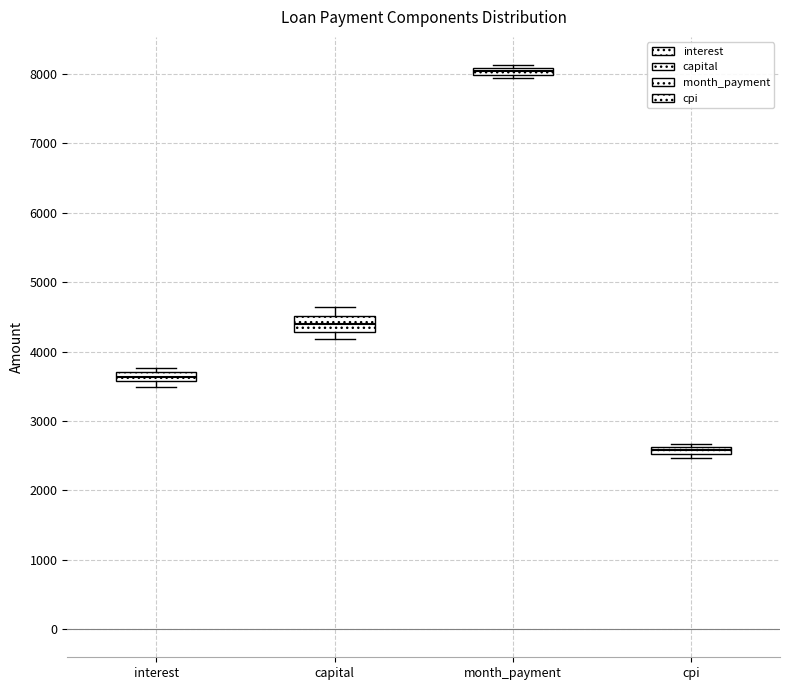

Where is the lower edge of the box for month_payment on the y-axis? The values are not printed on the chart, so give them approximately, as read against the axis.

8000